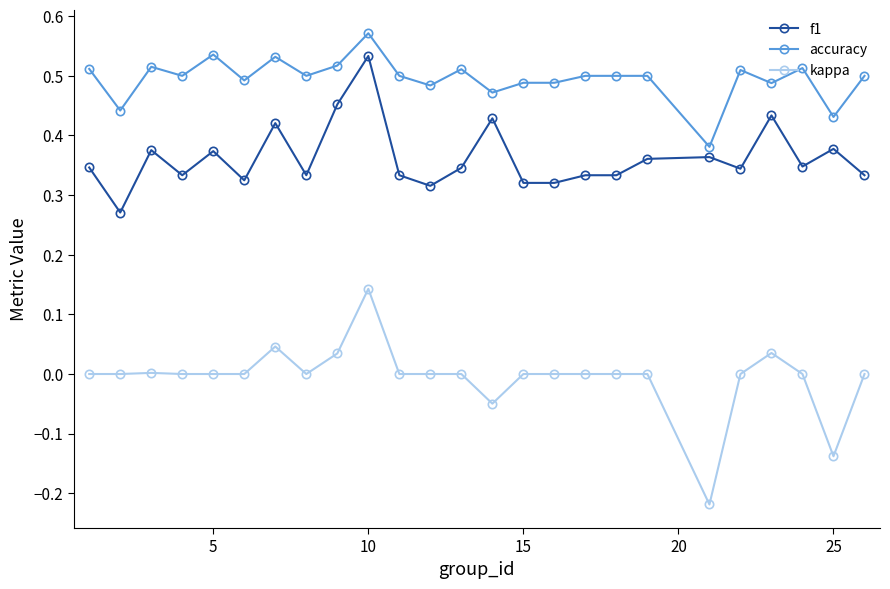

What is the sum of all f1 values?

9.1